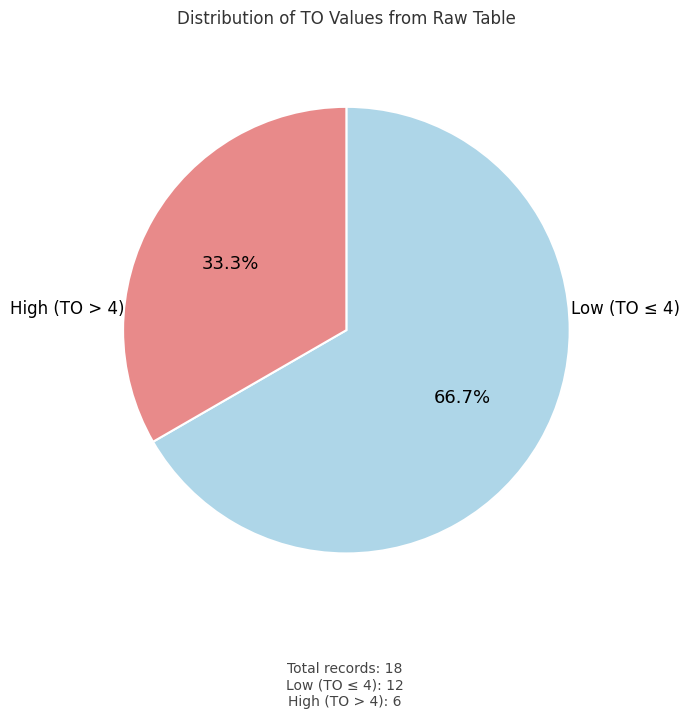

Is there a majority slice in this chart?

Yes